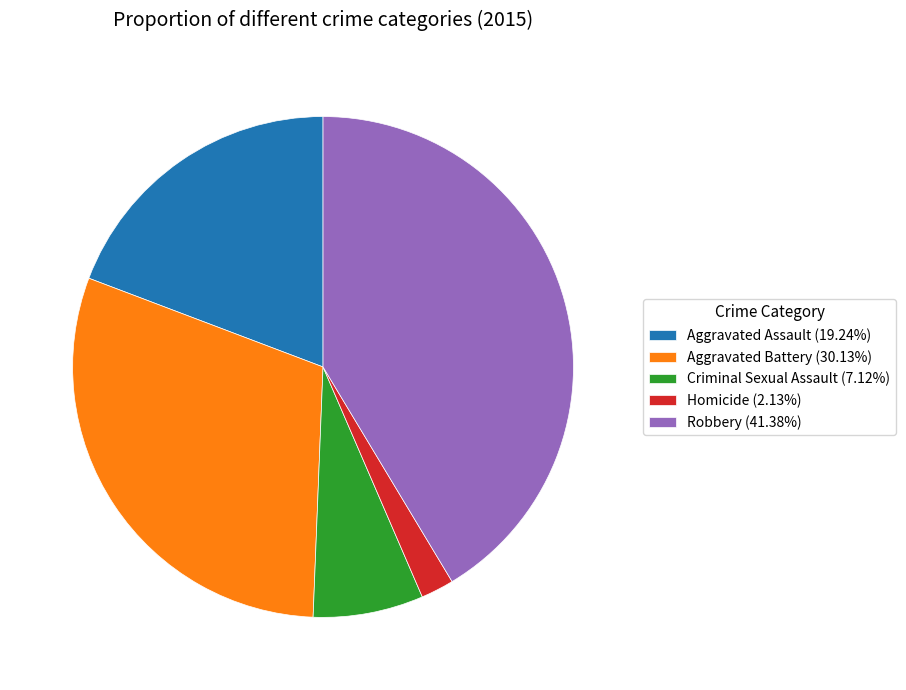

What is the ratio of the value at Aggravated Assault (19.24%) to the value at Robbery (41.38%)?

0.5